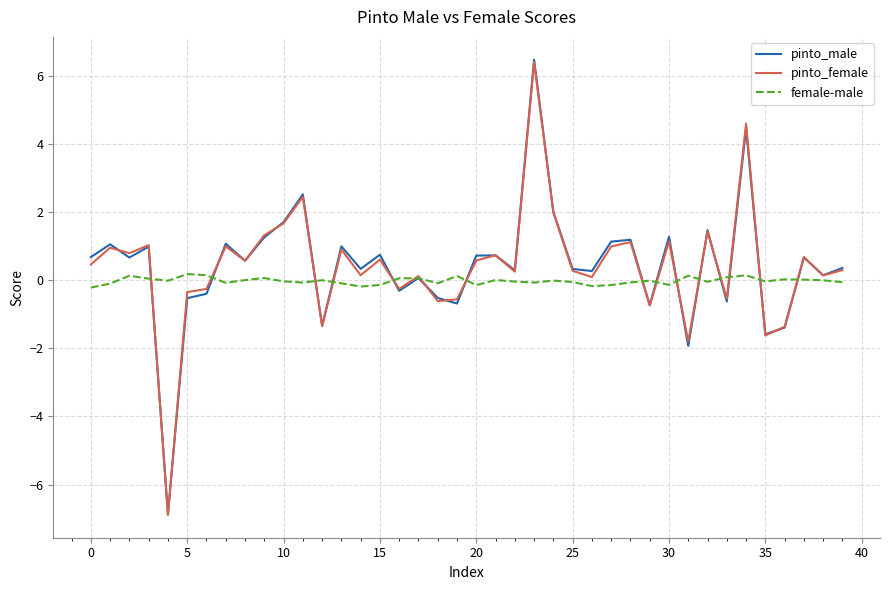

What is the maximum value for pinto_female?

6.4